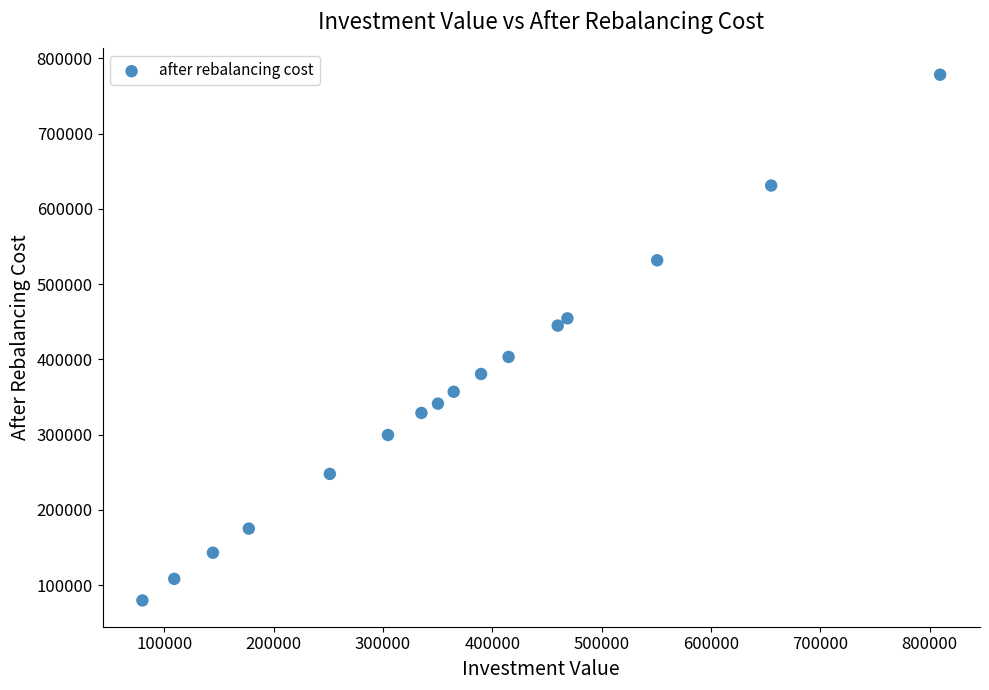

What Y value in the scatter plot is closest to 429020?

444948.2